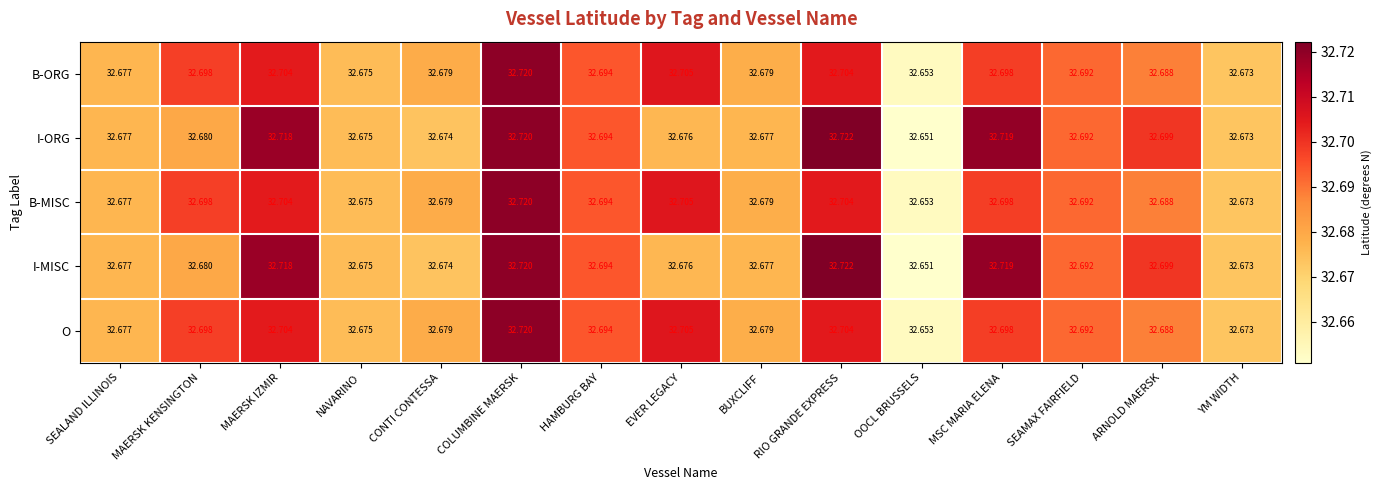

At which category is the sum across all series the highest?

COLUMBINE MAERSK